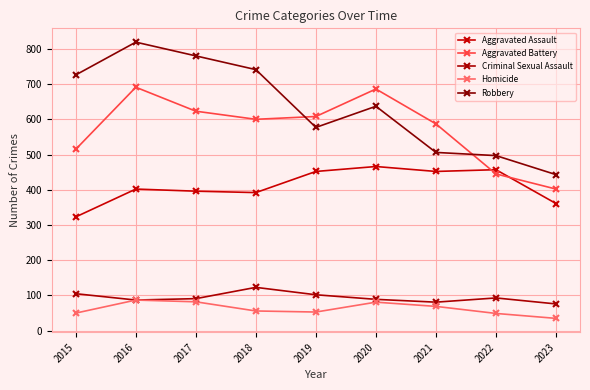

Which series has the largest range (max minus min)?

Robbery